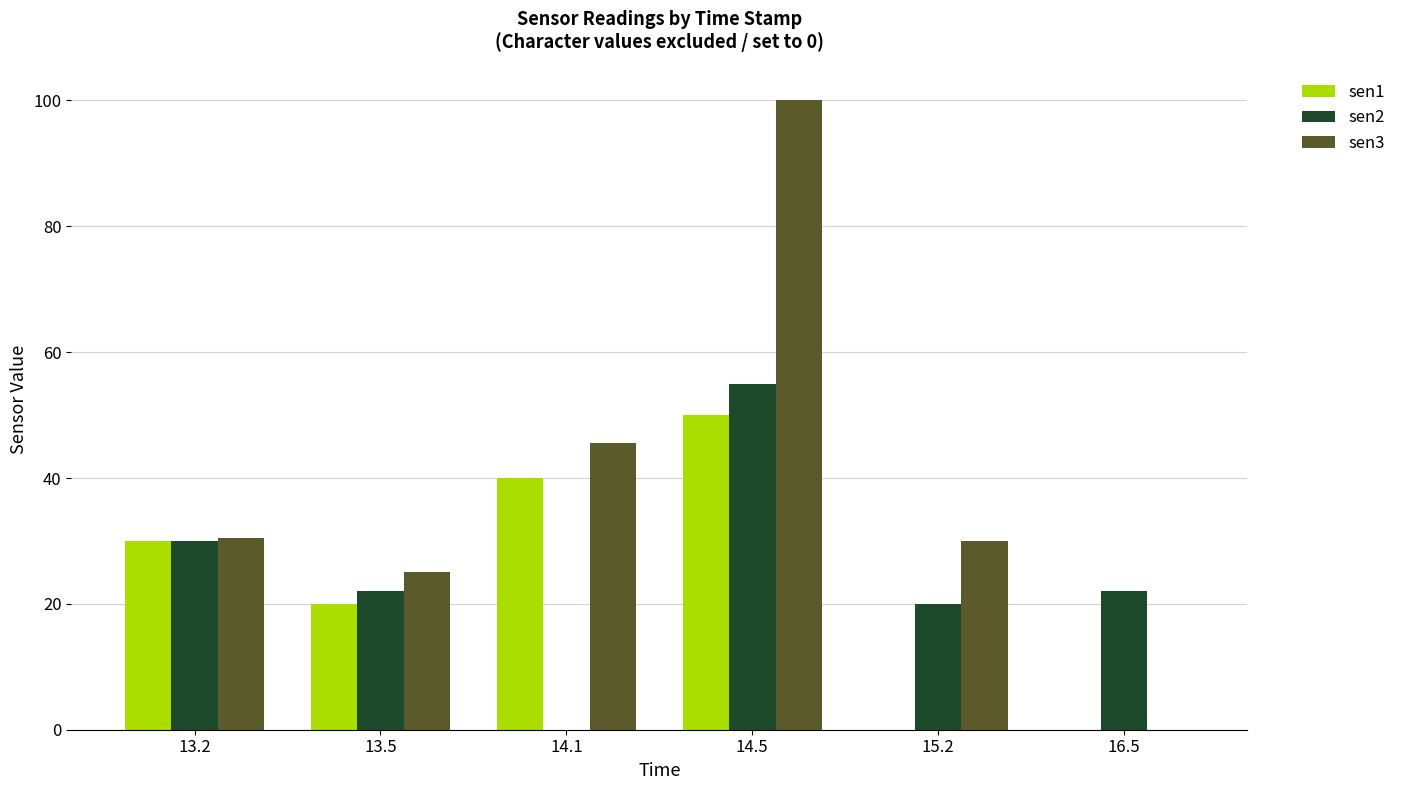

What are all the series names shown in the legend?

sen1, sen2, sen3